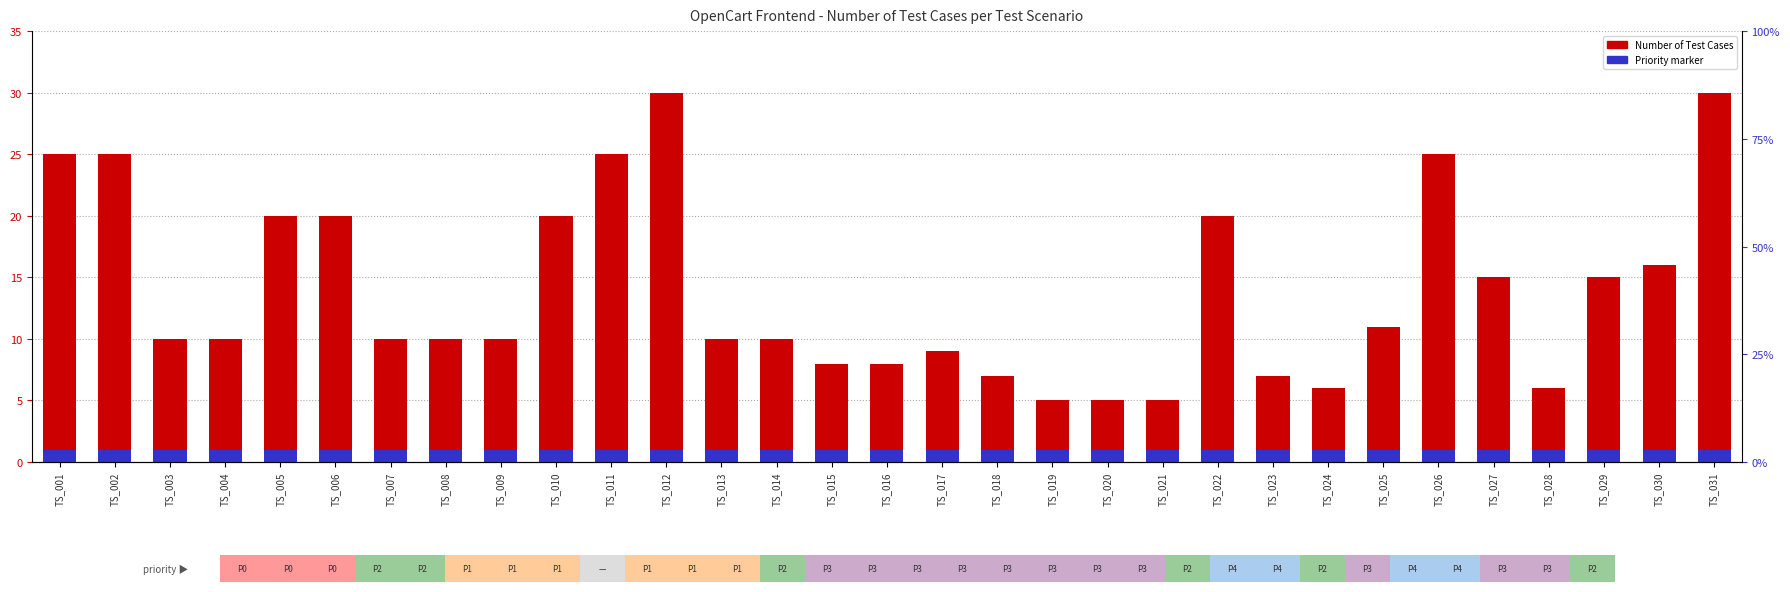

Is it true that Number of Test Cases equals 12 at TS_005?

False